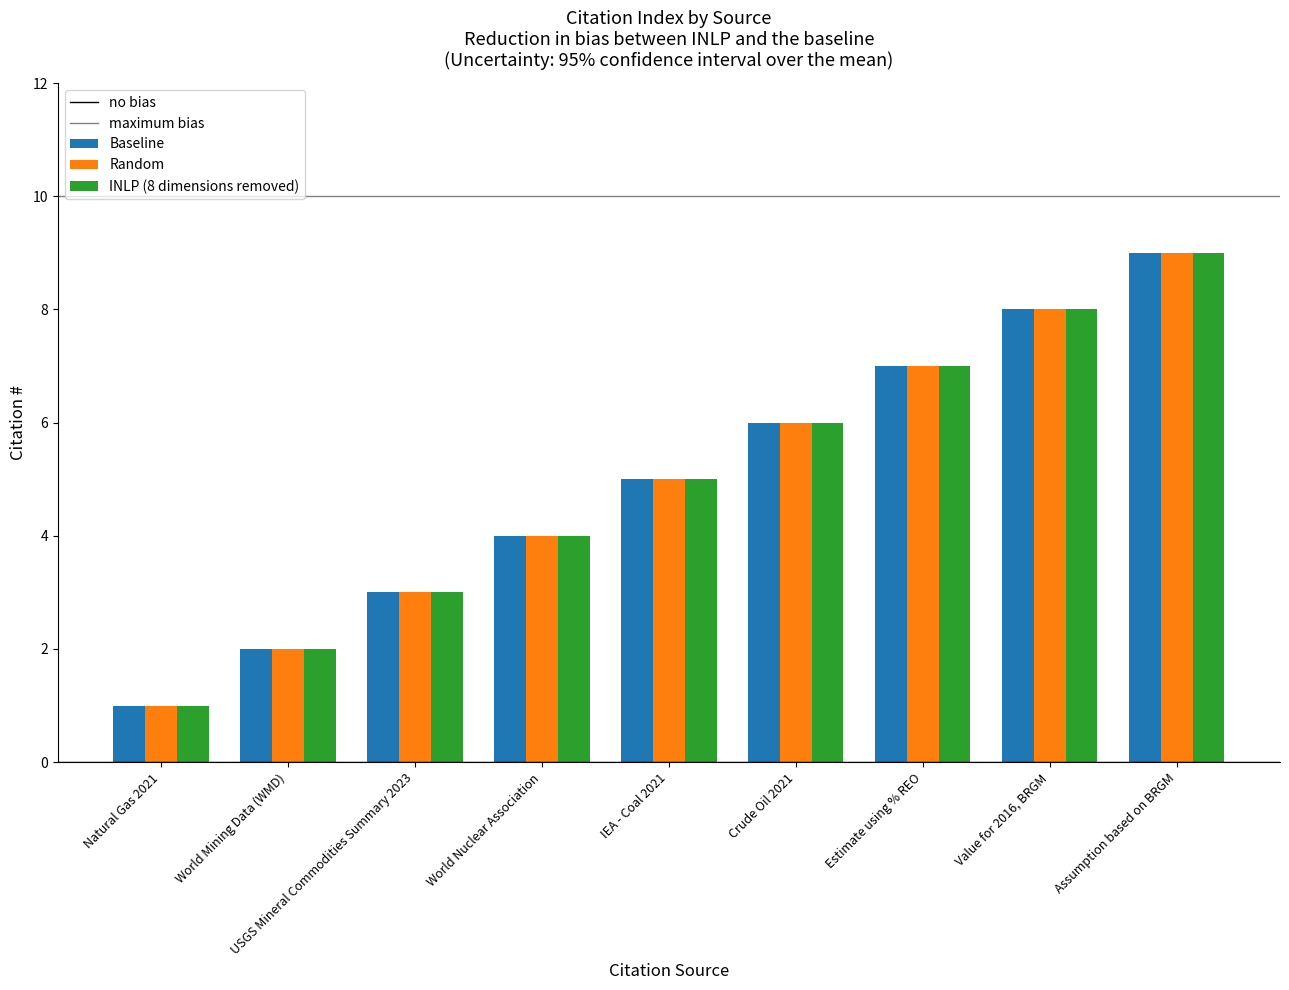

What is the difference between the maximum and minimum values in the Random series?

8